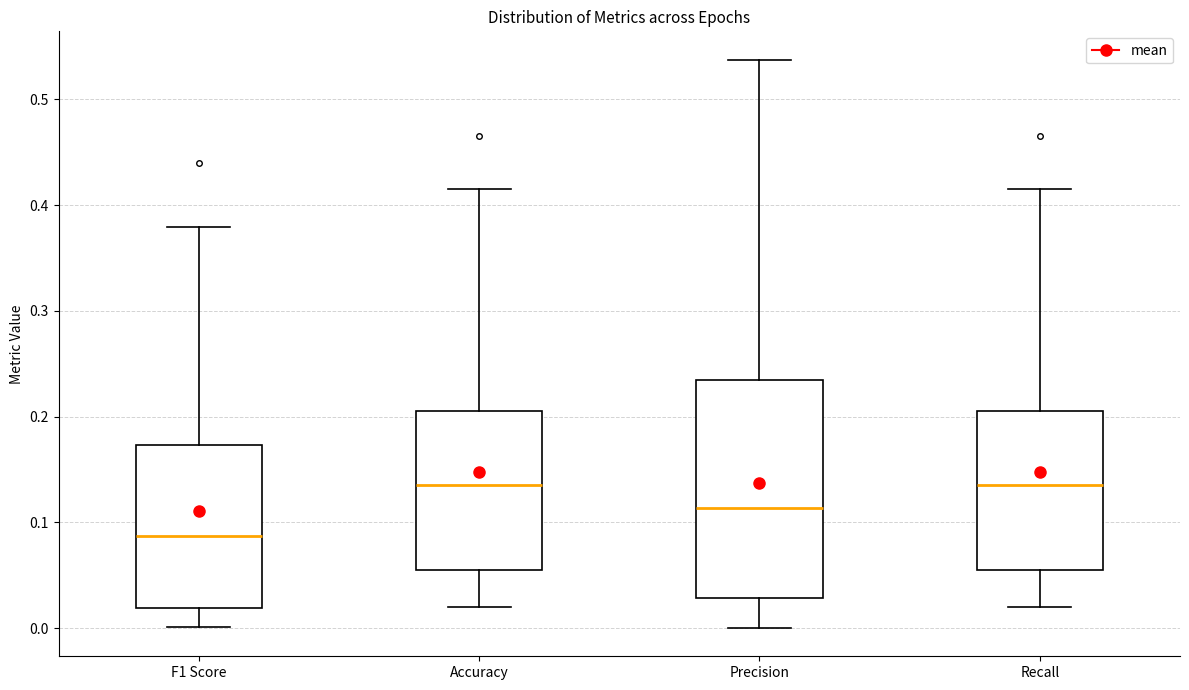

Where is the lower edge of the box for Precision on the y-axis? The values are not printed on the chart, so give them approximately, as read against the axis.

0.03